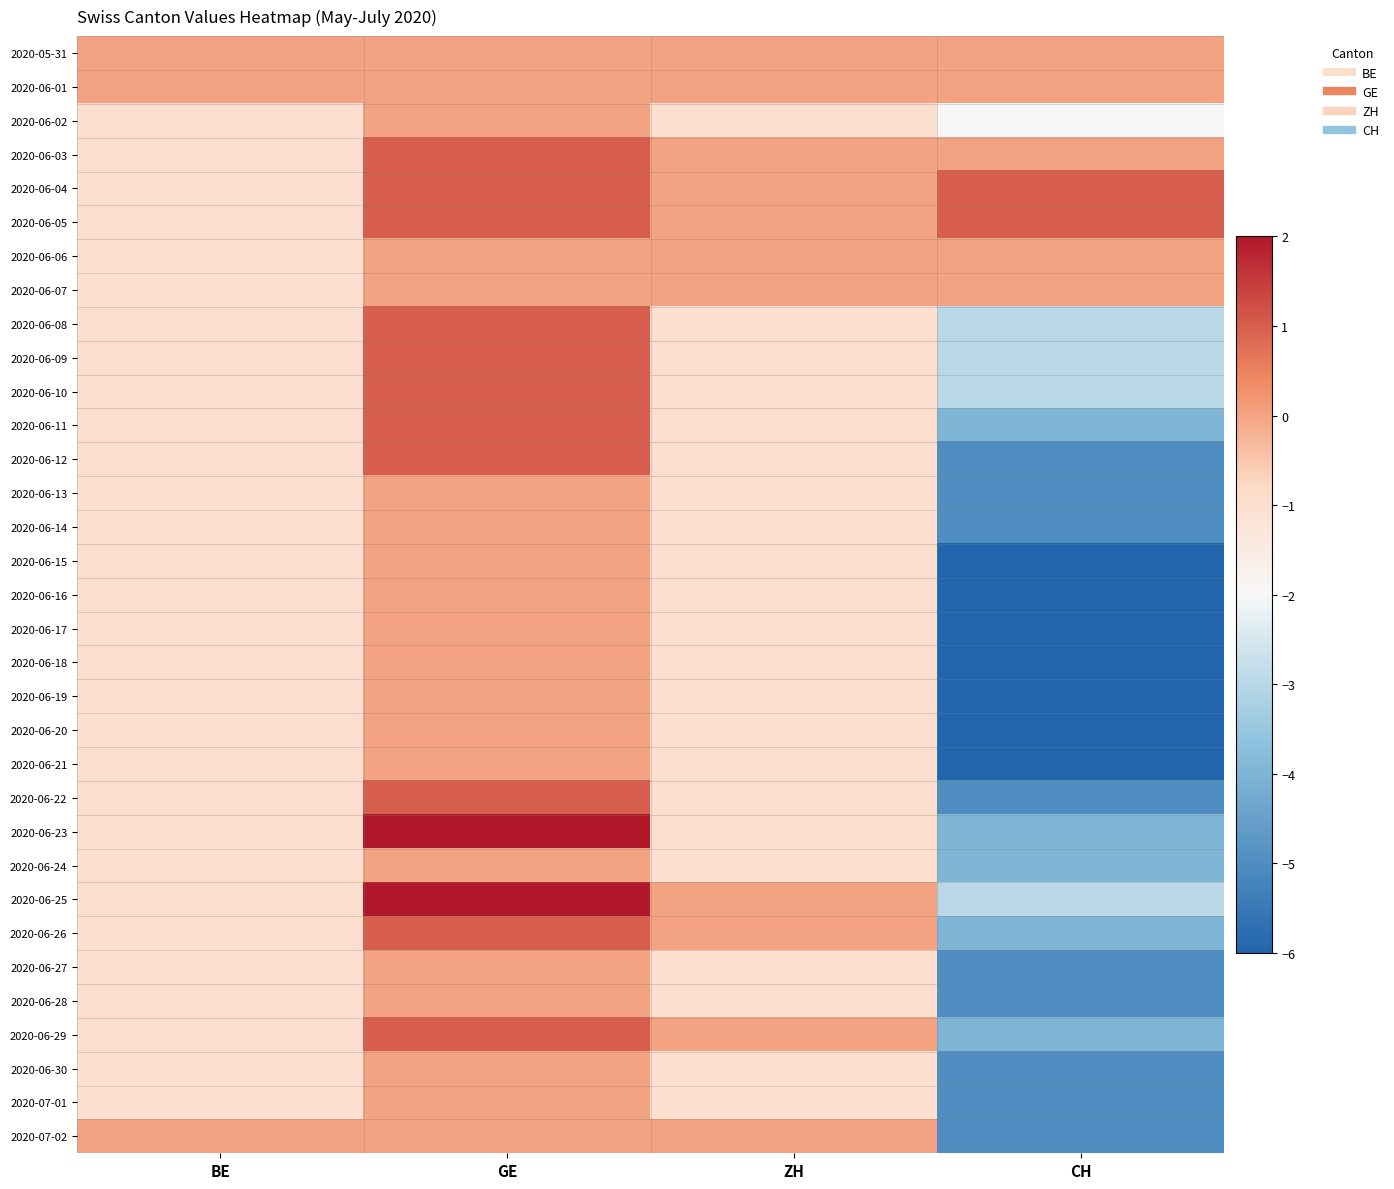

Reading left to right, transcribe all the data shown in this chart.

2020-05-31: BE=0	GE=0	ZH=0	CH=0
2020-06-01: BE=0	GE=0	ZH=0	CH=0
2020-06-02: BE=-1	GE=0	ZH=-1	CH=-2
2020-06-03: BE=-1	GE=1	ZH=0	CH=0
2020-06-04: BE=-1	GE=1	ZH=0	CH=1
2020-06-05: BE=-1	GE=1	ZH=0	CH=1
2020-06-06: BE=-1	GE=0	ZH=0	CH=0
2020-06-07: BE=-1	GE=0	ZH=0	CH=0
2020-06-08: BE=-1	GE=1	ZH=-1	CH=-3
2020-06-09: BE=-1	GE=1	ZH=-1	CH=-3
2020-06-10: BE=-1	GE=1	ZH=-1	CH=-3
2020-06-11: BE=-1	GE=1	ZH=-1	CH=-4
2020-06-12: BE=-1	GE=1	ZH=-1	CH=-5
2020-06-13: BE=-1	GE=0	ZH=-1	CH=-5
2020-06-14: BE=-1	GE=0	ZH=-1	CH=-5
2020-06-15: BE=-1	GE=0	ZH=-1	CH=-6
2020-06-16: BE=-1	GE=0	ZH=-1	CH=-6
2020-06-17: BE=-1	GE=0	ZH=-1	CH=-6
2020-06-18: BE=-1	GE=0	ZH=-1	CH=-6
2020-06-19: BE=-1	GE=0	ZH=-1	CH=-6
2020-06-20: BE=-1	GE=0	ZH=-1	CH=-6
2020-06-21: BE=-1	GE=0	ZH=-1	CH=-6
2020-06-22: BE=-1	GE=1	ZH=-1	CH=-5
2020-06-23: BE=-1	GE=2	ZH=-1	CH=-4
2020-06-24: BE=-1	GE=0	ZH=-1	CH=-4
2020-06-25: BE=-1	GE=2	ZH=0	CH=-3
2020-06-26: BE=-1	GE=1	ZH=0	CH=-4
2020-06-27: BE=-1	GE=0	ZH=-1	CH=-5
2020-06-28: BE=-1	GE=0	ZH=-1	CH=-5
2020-06-29: BE=-1	GE=1	ZH=0	CH=-4
2020-06-30: BE=-1	GE=0	ZH=-1	CH=-5
2020-07-01: BE=-1	GE=0	ZH=-1	CH=-5
2020-07-02: BE=0	GE=0	ZH=0	CH=-5